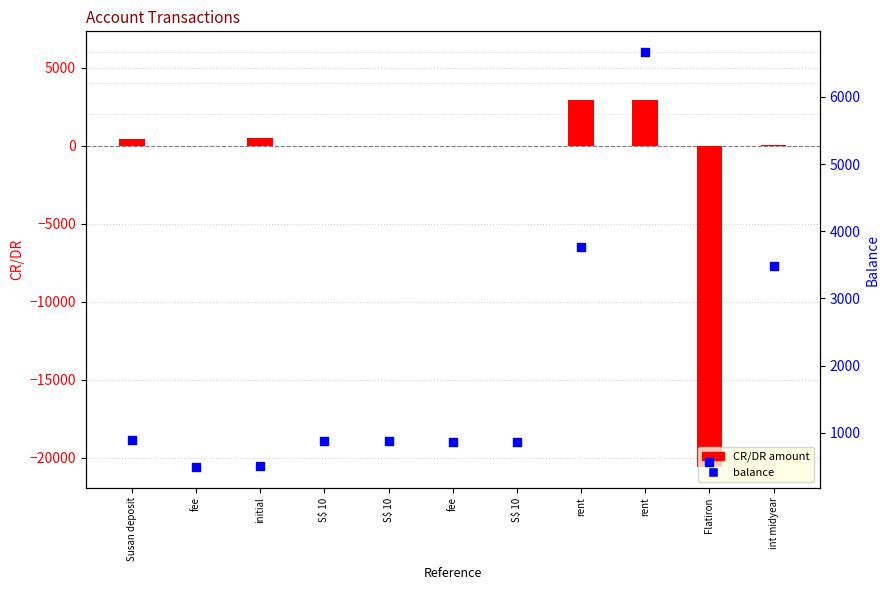

Which series contains the lowest Y value?

CR/DR